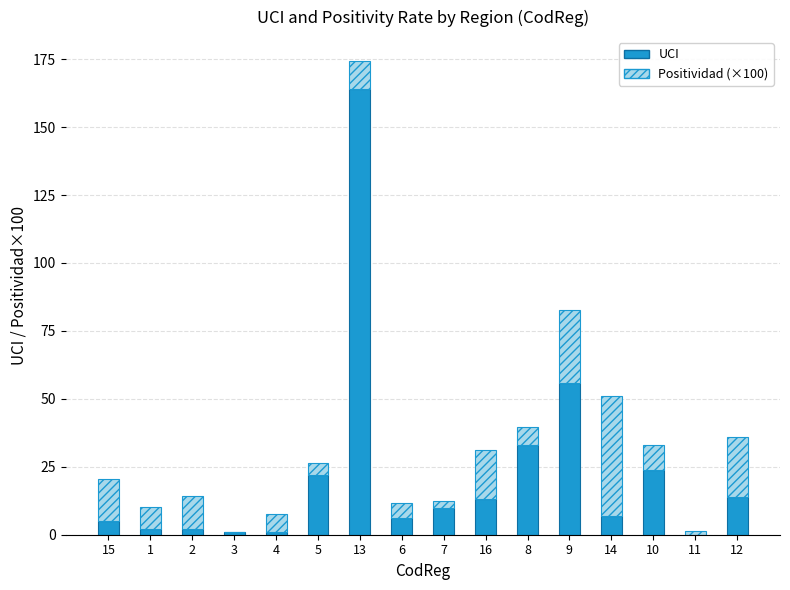

What is the total value across all series at 8?

39.6